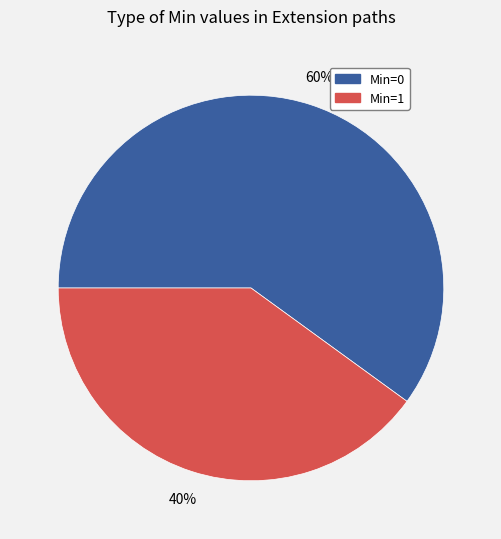

Does any single category account for the majority?

Yes